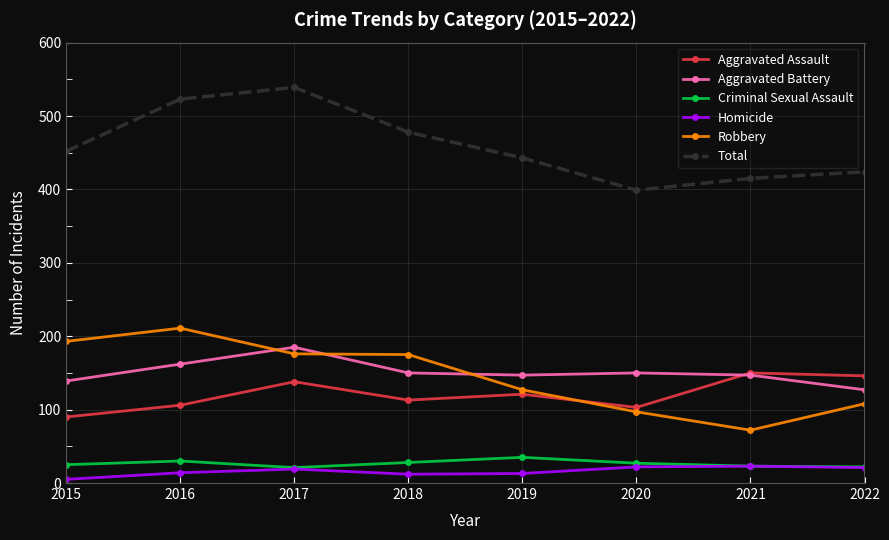

Is the value of Aggravated Battery at 2016 greater than the value of Total at 2018?

No